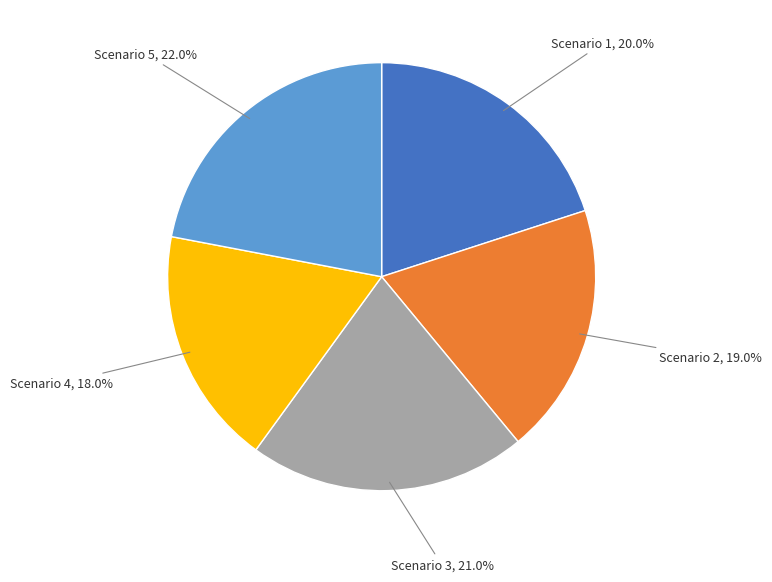

To the nearest percent, what is the combined percentage of Scenario 1 and Scenario 4?

38%